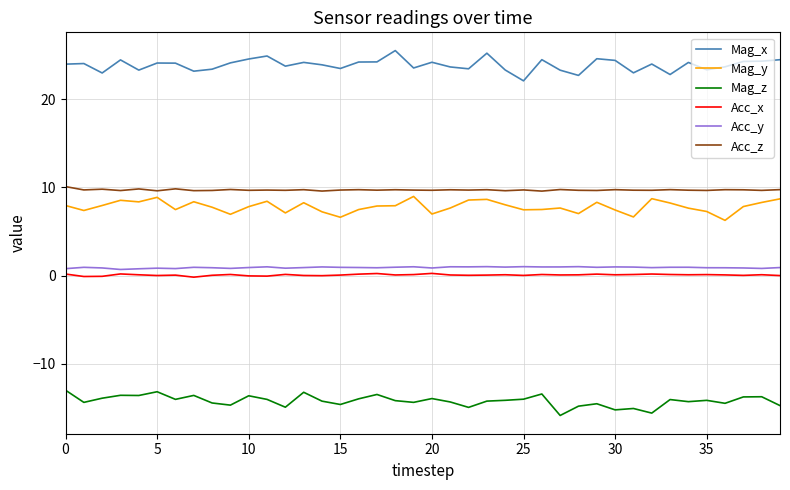

What is the minimum value shown in the chart?

-15.9